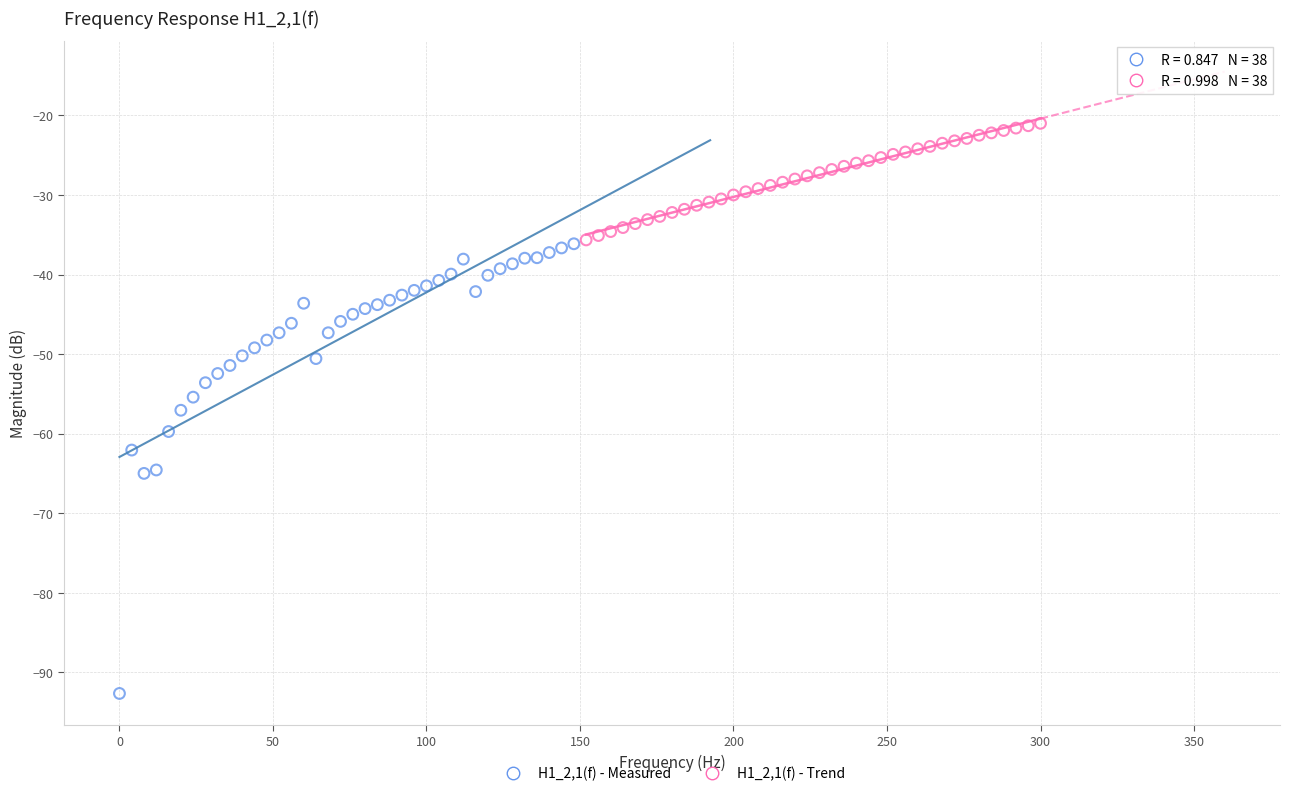

Which series reaches the minimum Y coordinate?

H1_2,1(f) - Measured